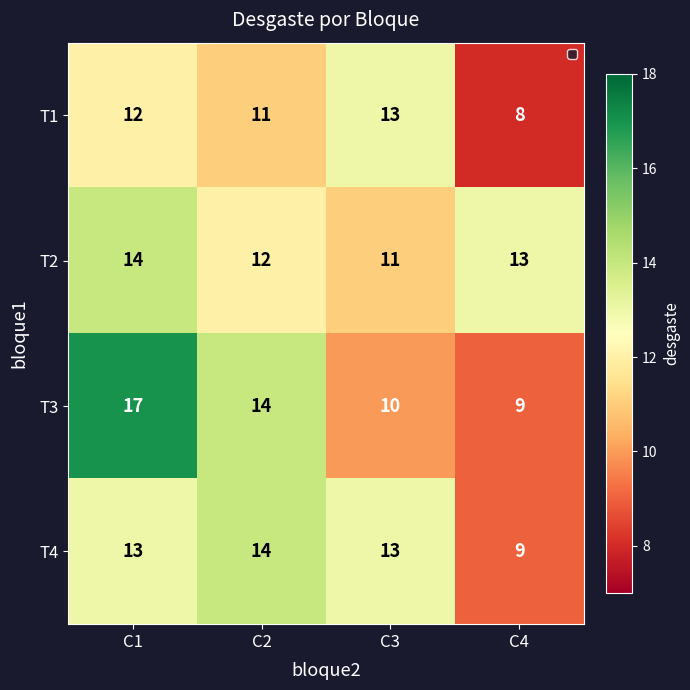

How many data points does each series have?

4